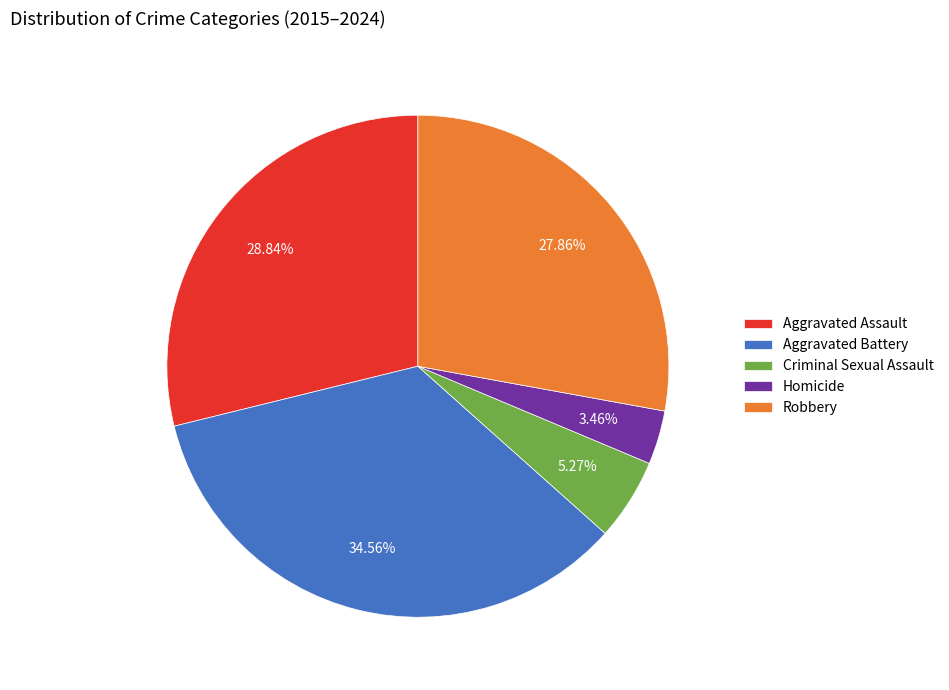

Is there a majority slice in this chart?

No